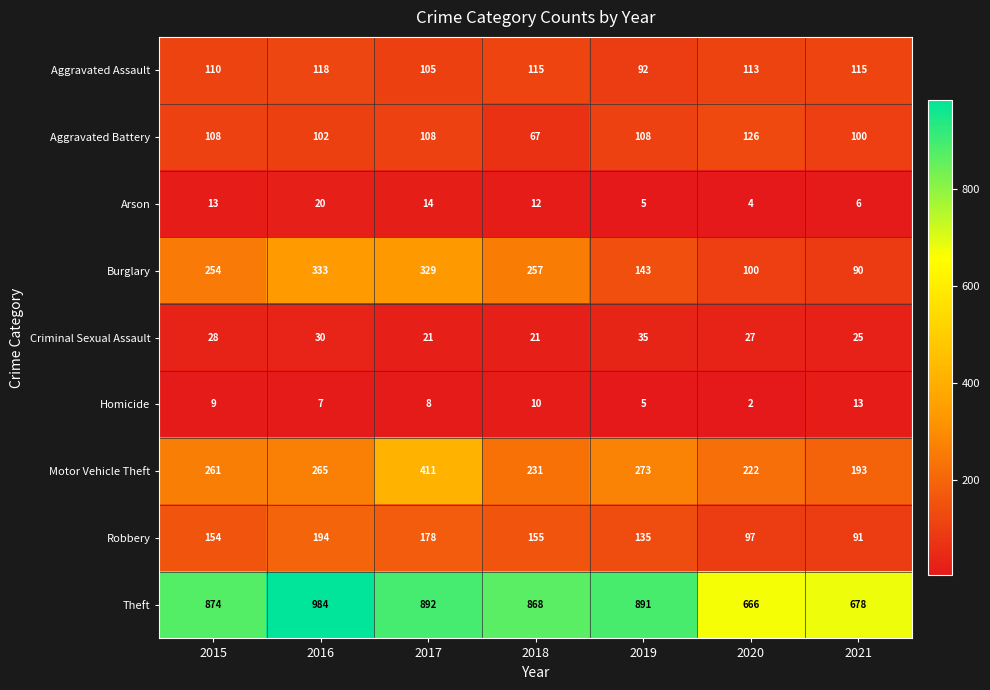

At which label does Criminal Sexual Assault first exceed 27?

2015